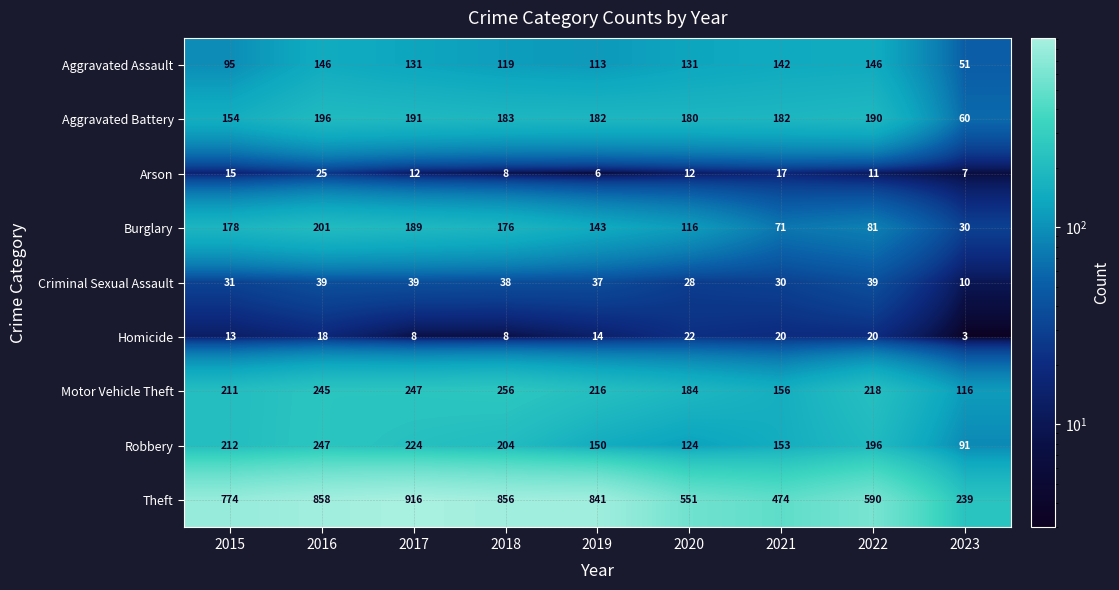

How many distinct data groups are displayed?

9